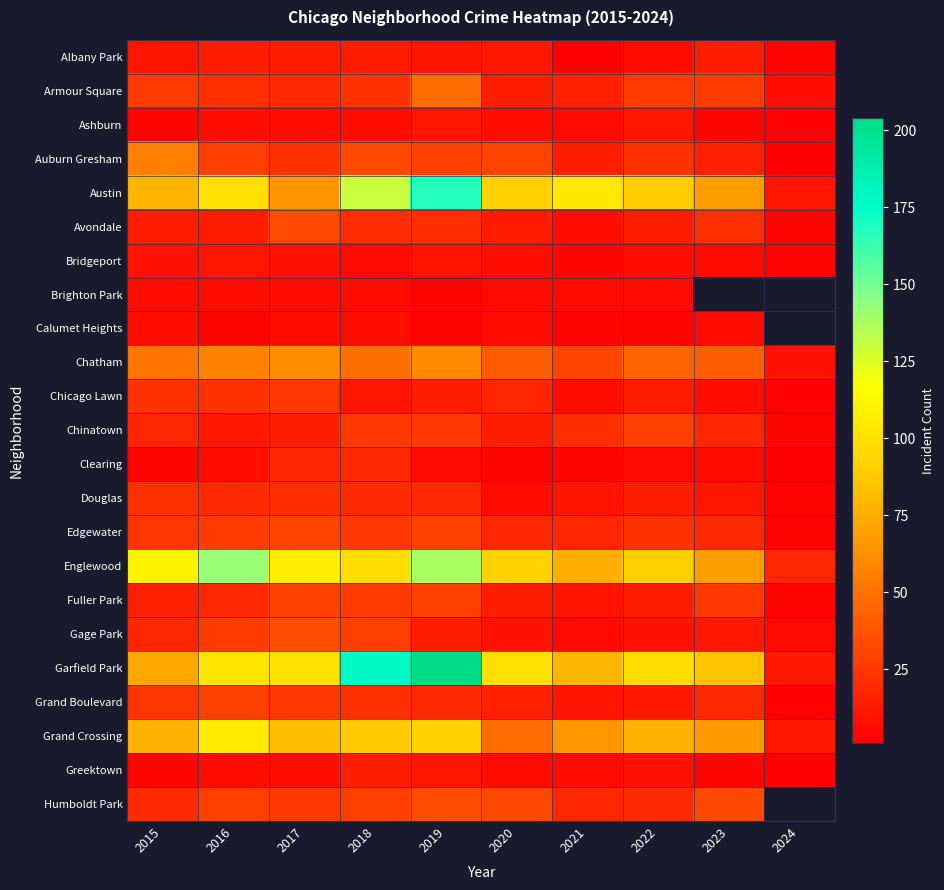

What is the total value across all series at 2015?

698.0